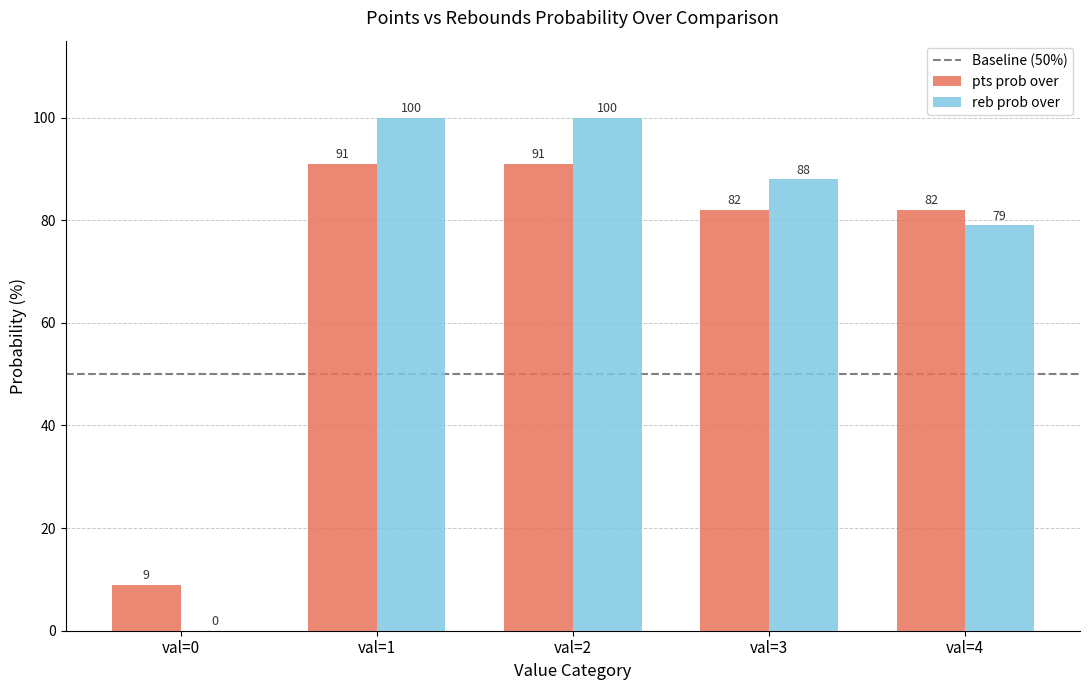

The pts prob over series shows 3 at val=0. True or false?

False